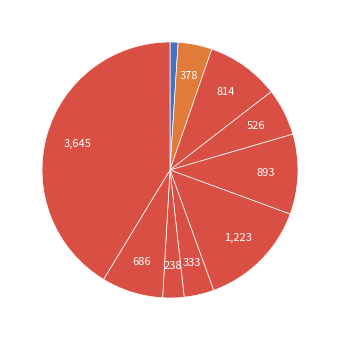

Does any single category account for the majority?

No